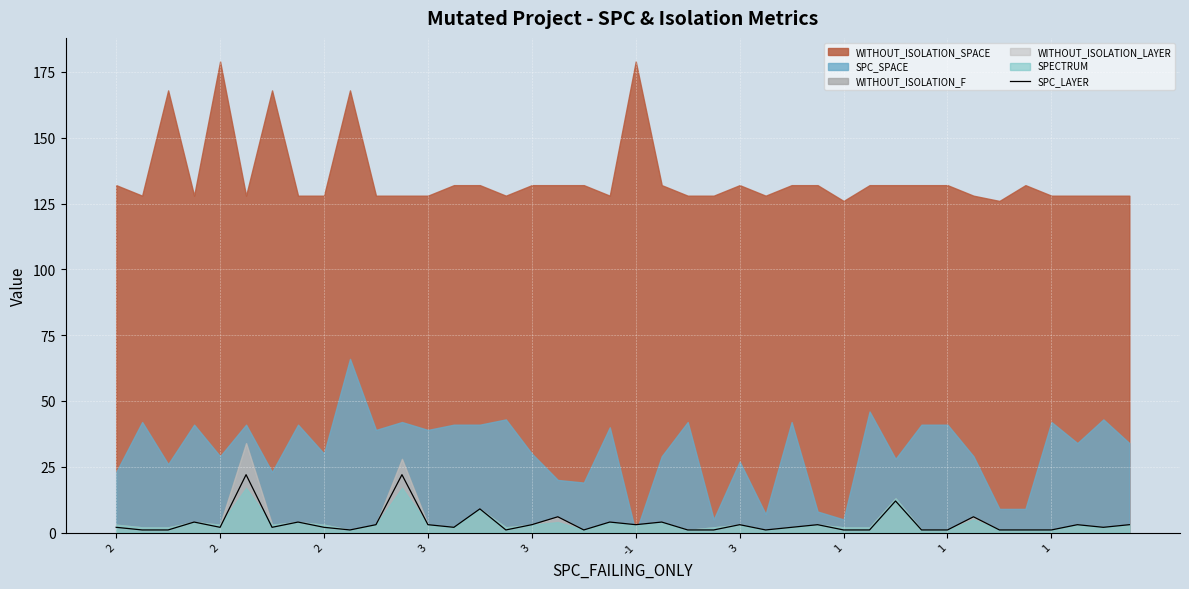

How many lines are shown in the chart?

1